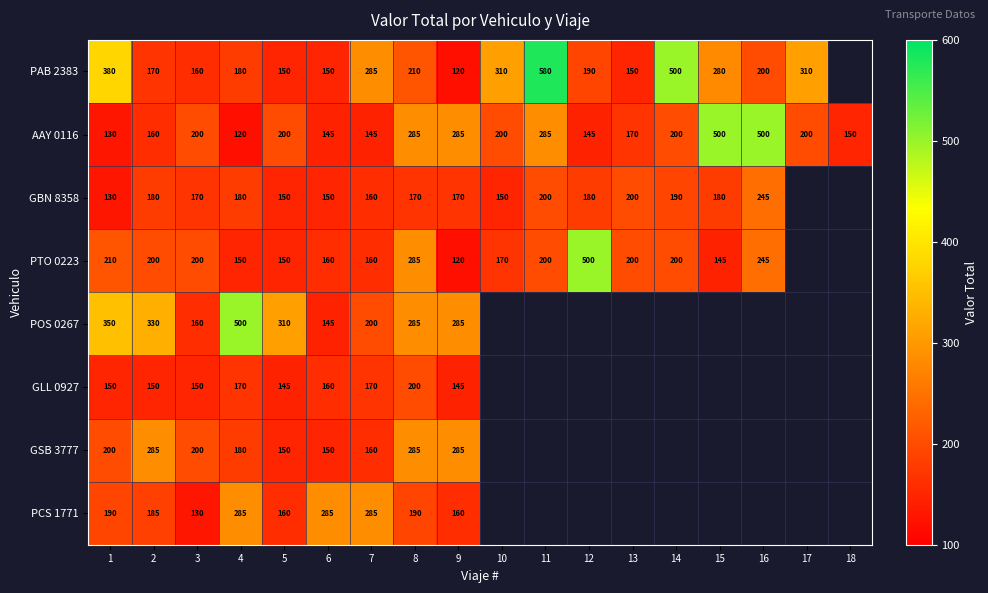

The value of GSB 3777 at 8 is 198.6. True or false?

False